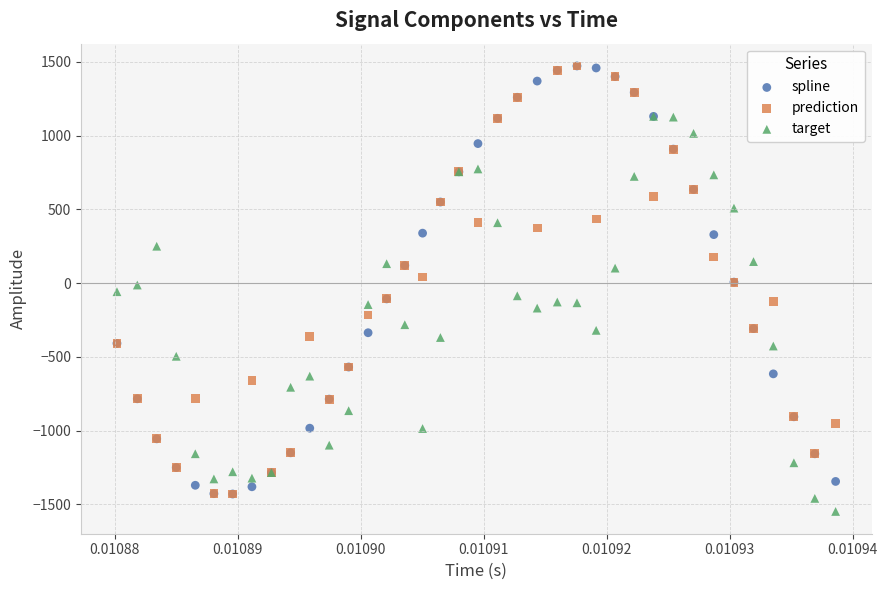

What are all the series names shown in the legend?

spline, prediction, target